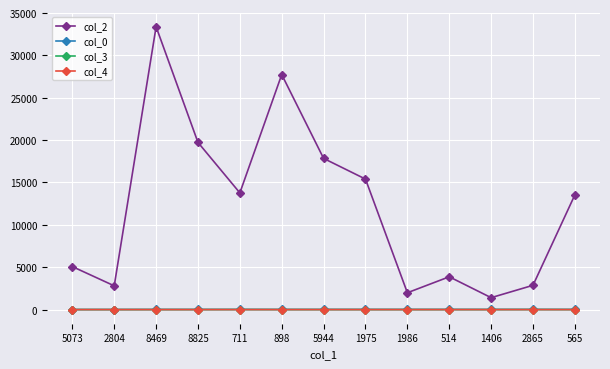

In col_2, how many points are lower than both neighbors (excluding endpoints)?

4